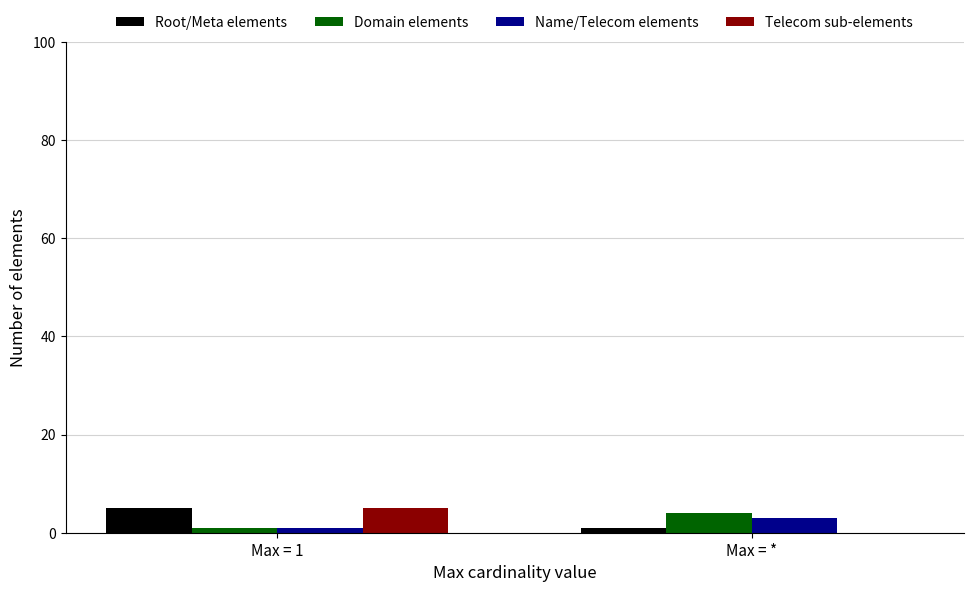

Is the value of Domain elements at Max = * greater than the value of Telecom sub-elements at Max = *?

Yes